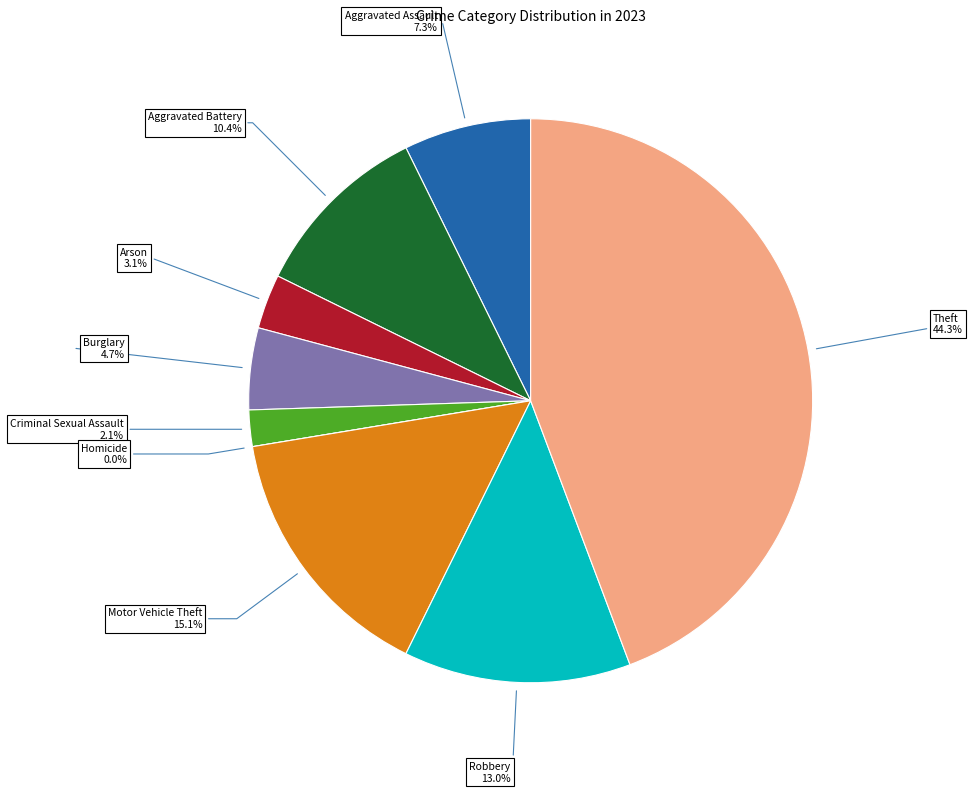

Rank the categories by value from highest to lowest.

Theft, Motor Vehicle Theft, Robbery, Aggravated Battery, Aggravated Assault, Burglary, Arson, Criminal Sexual Assault, Homicide